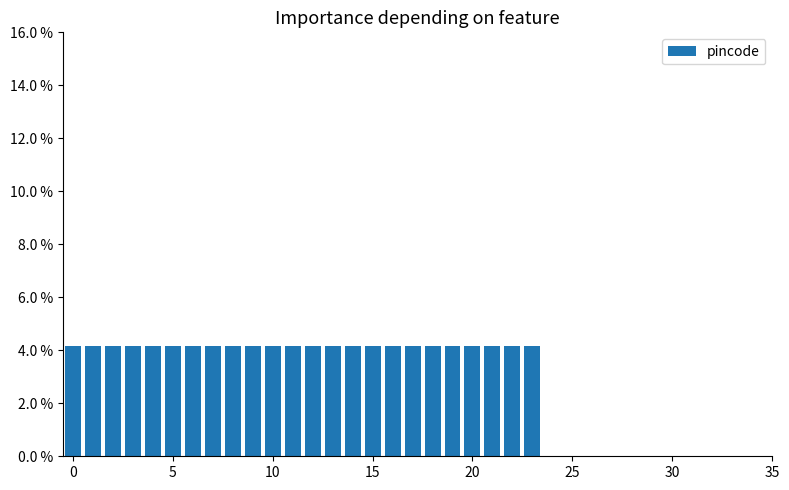

What is the value of the 12th bar from the left?

4.2